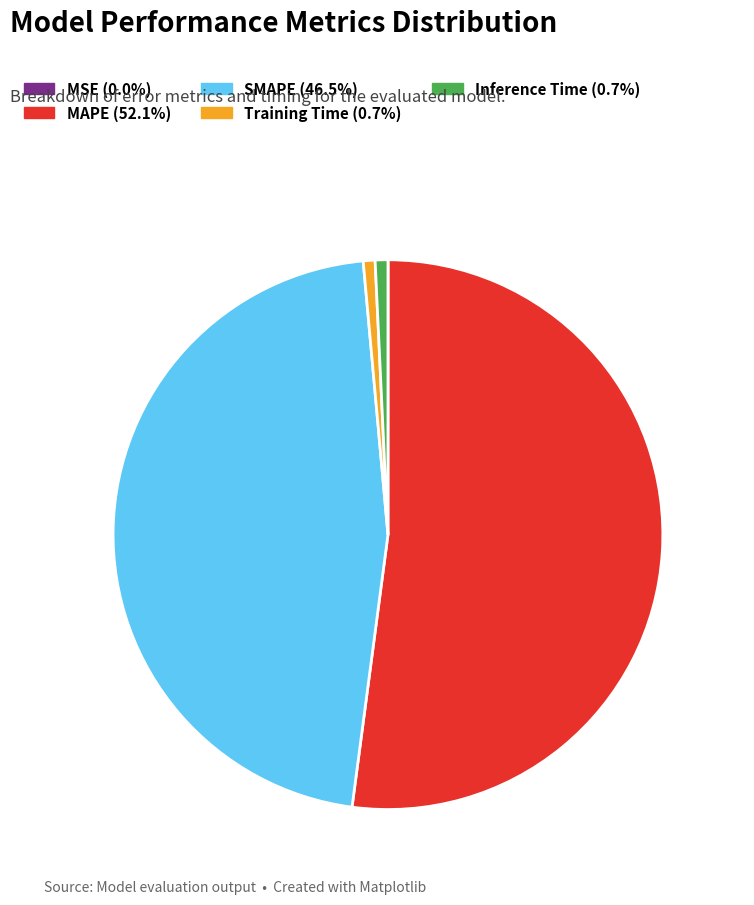

Which category has the biggest portion of the pie?

MAPE